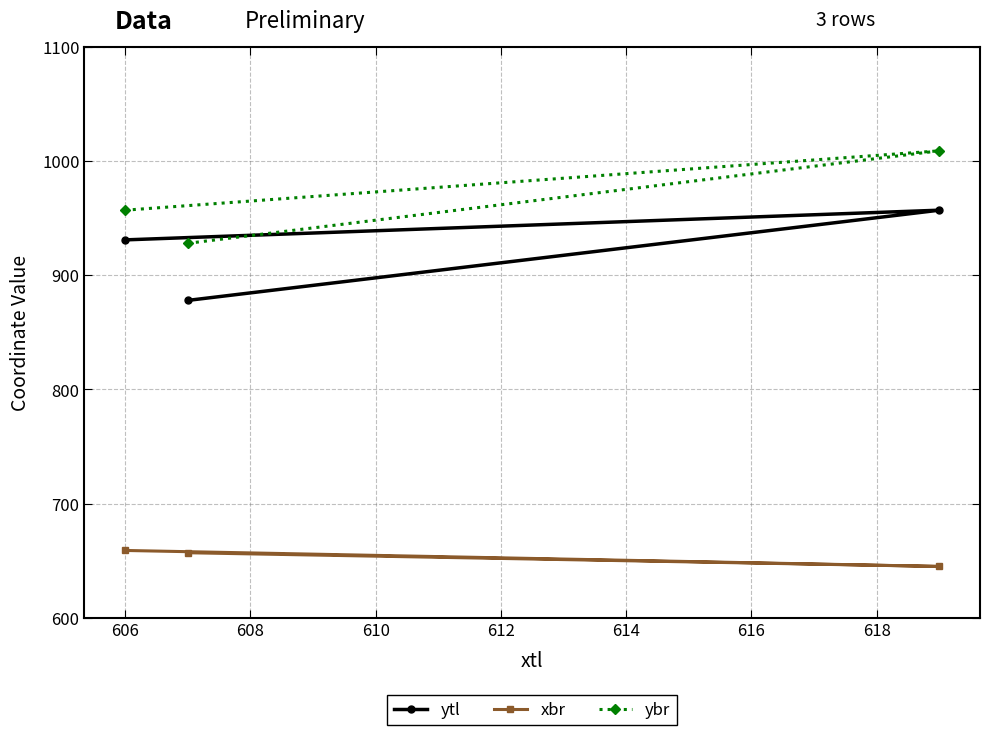

Rank the series by their maximum value, from lowest to highest.

xbr, ytl, ybr